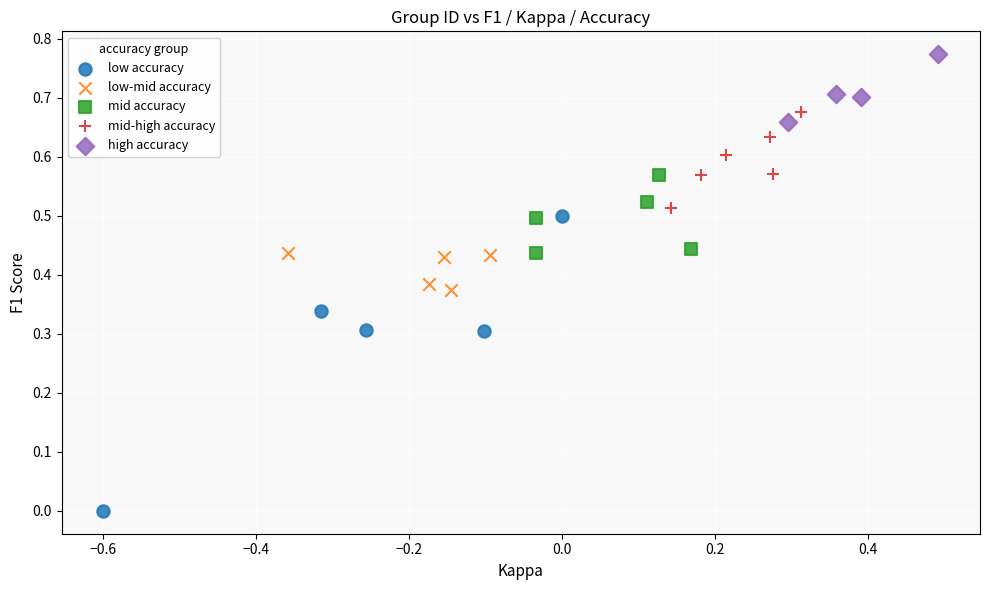

Which series has the widest spread of Y values?

low accuracy